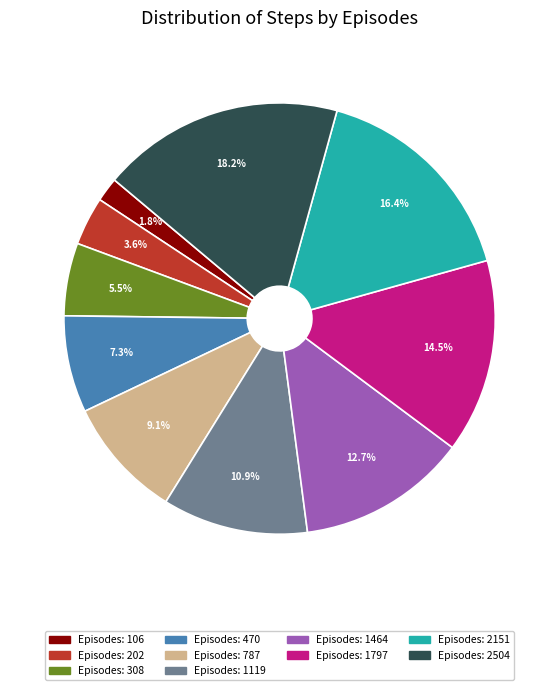

What portion of the pie excludes Episodes: 2151?

83.6%